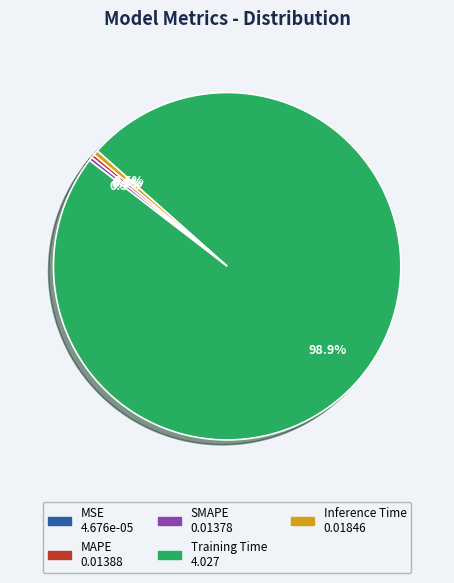

What is the majority slice?

Training Time